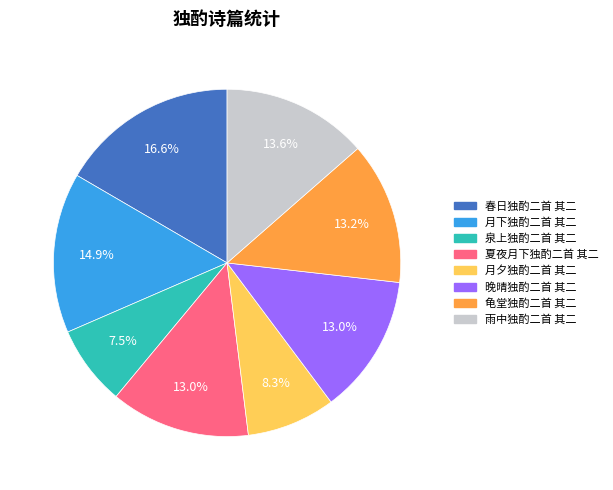

What is the ratio of the value at 夏夜月下独酌二首 其二 to the value at 龟堂独酌二首 其二?

1.0